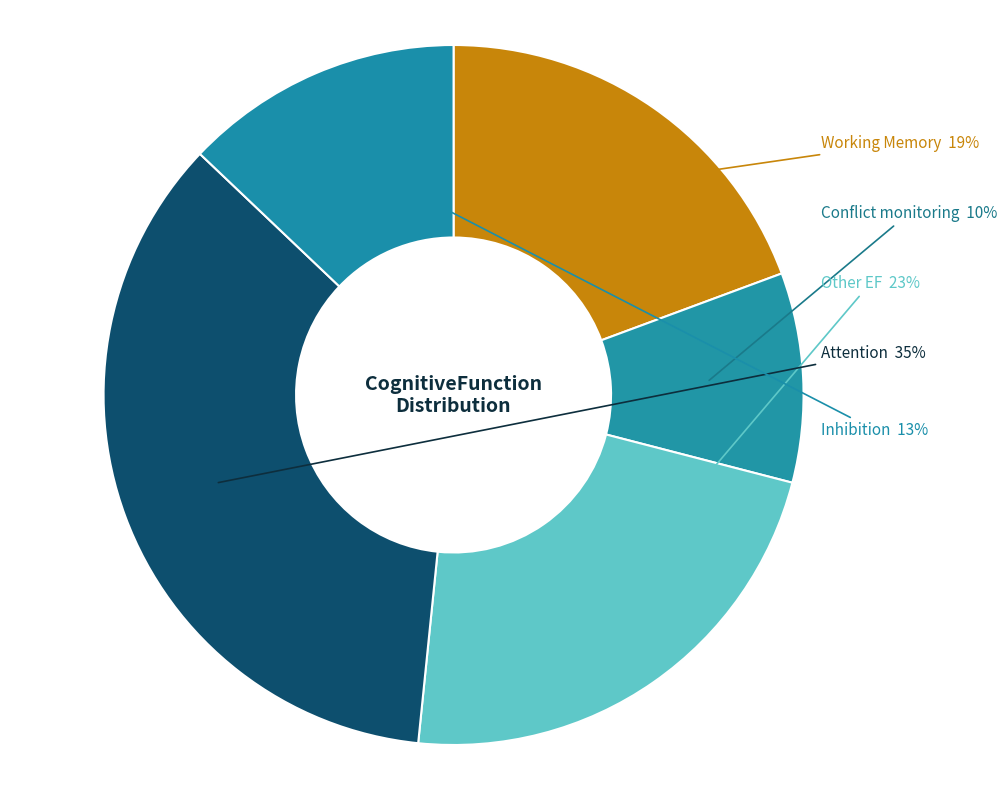

To the nearest percent, what is the average slice percentage?

20%